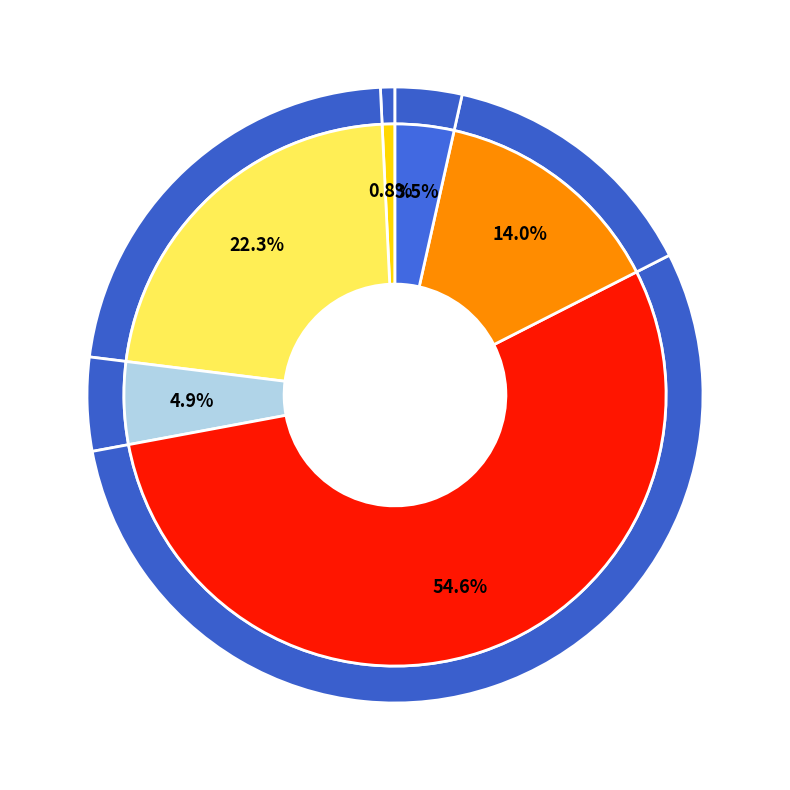

To the nearest percent, what portion does CI represent?

23%